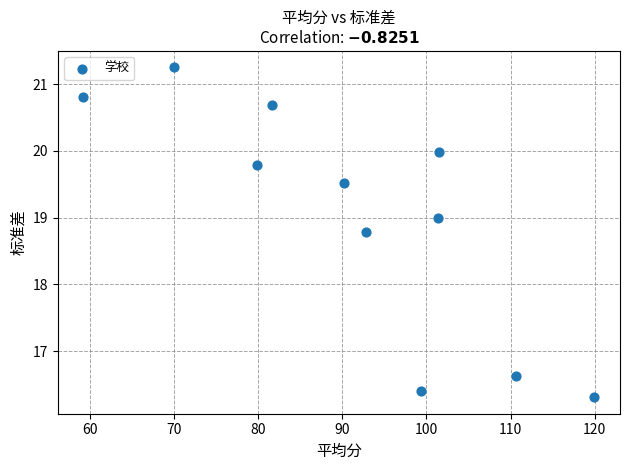

What Y value in the scatter plot is closest to 18?

18.8